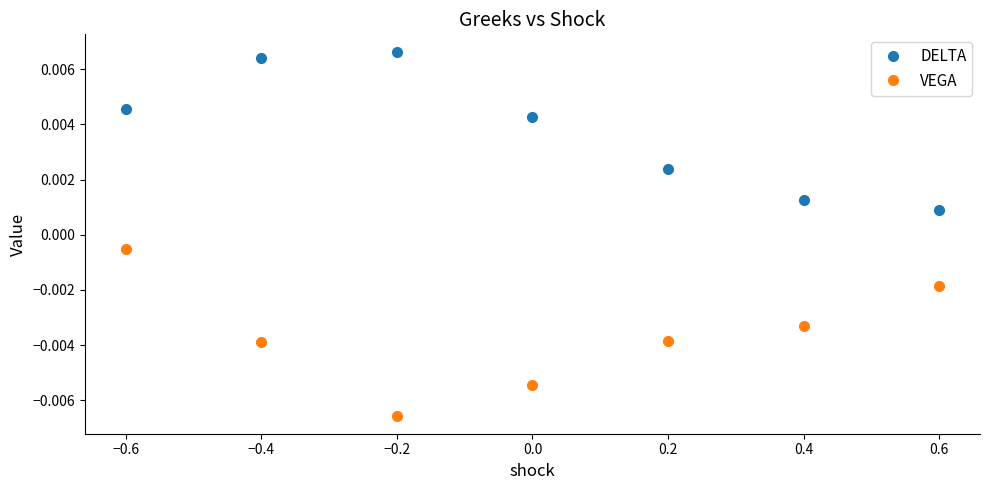

What is the label of the 3rd point from the left?

−0.2